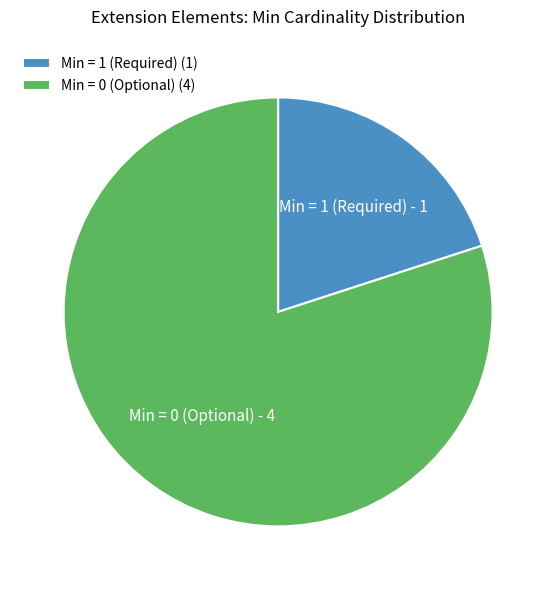

How many segments does this pie chart have?

2